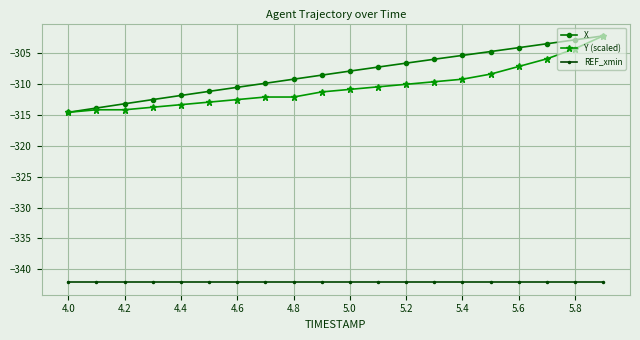

What is the value of the Y (scaled) point at the 17th from the left?

-307.1